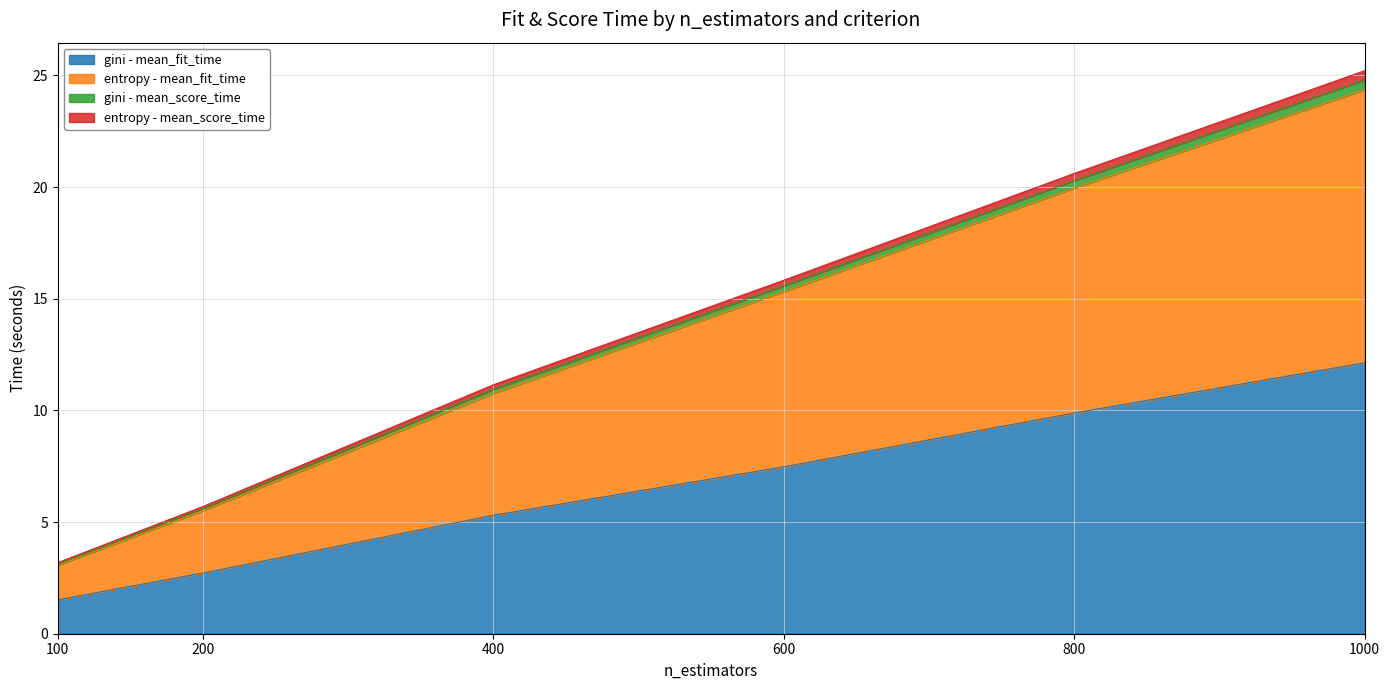

Rank the categories by entropy - mean_score_time value from lowest to highest.

100, 200, 400, 600, 800, 1000